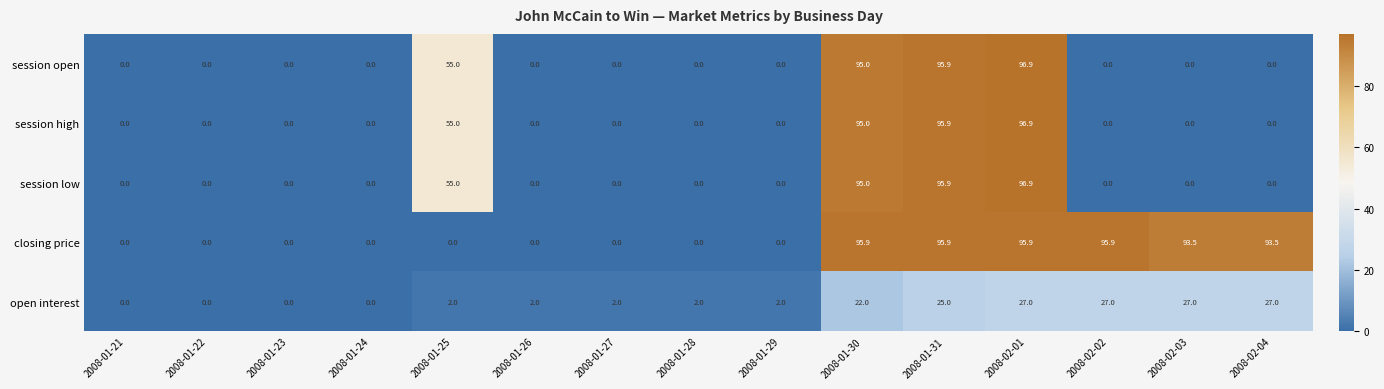

What is the sum of the session low values at 2008-01-25 and 2008-01-27?

55.0